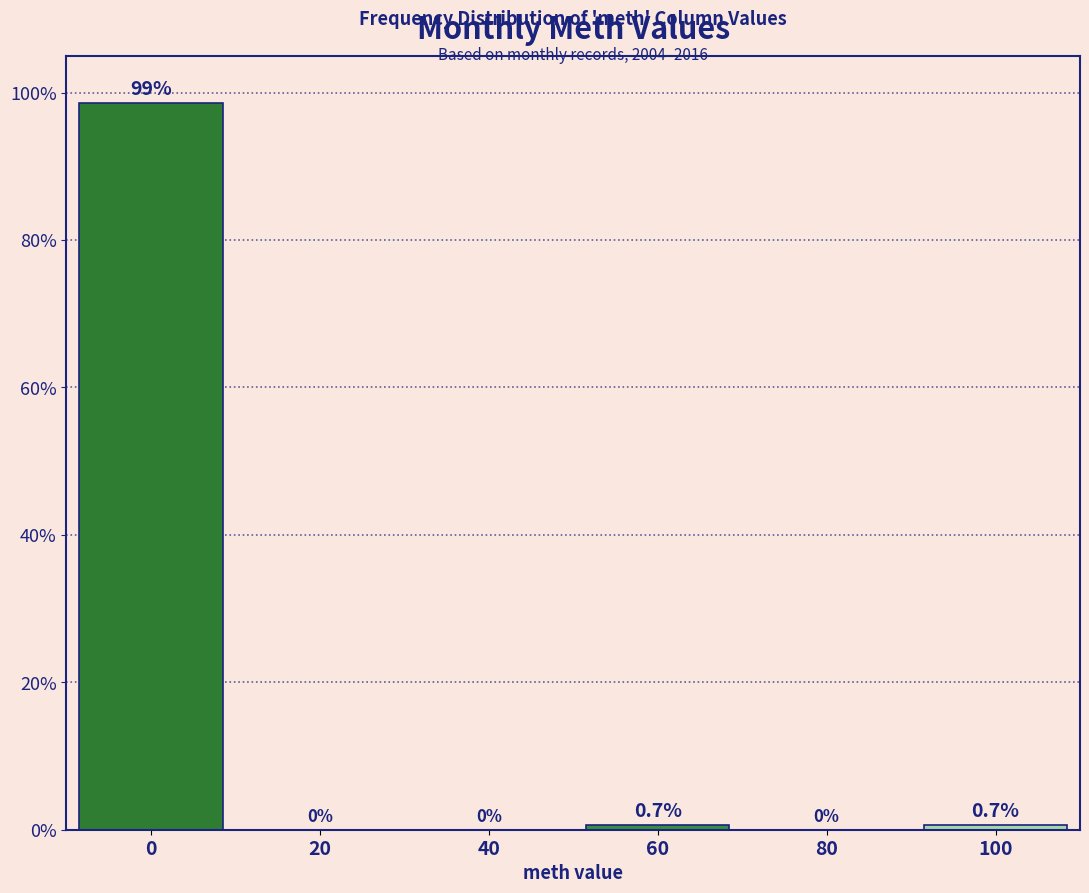

Reading left to right, list all the values displayed in this chart.

0=98.6	20=0.0	40=0.0	60=0.7	80=0.0	100=0.7